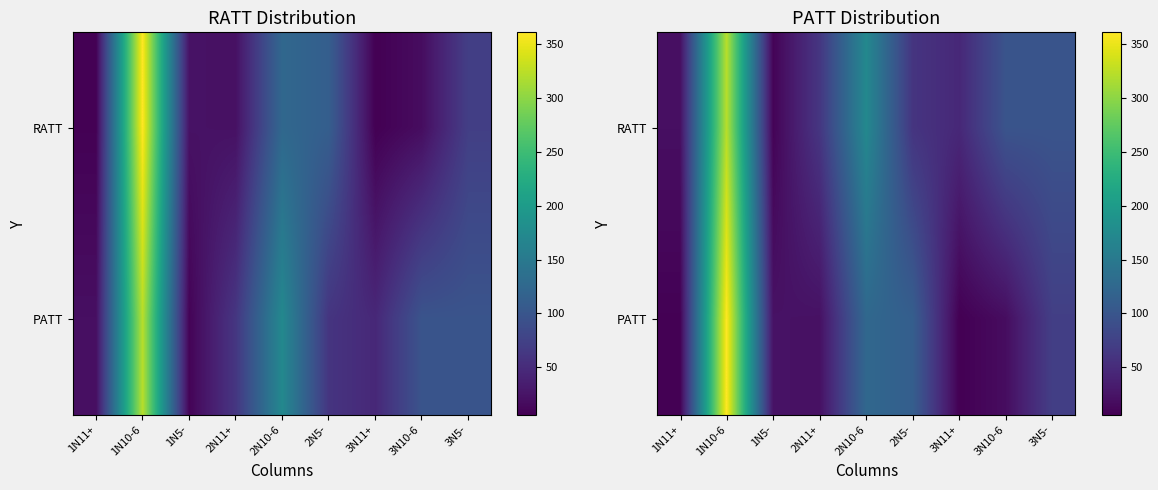

At which category does the chart reach its minimum across all series?

3N11+